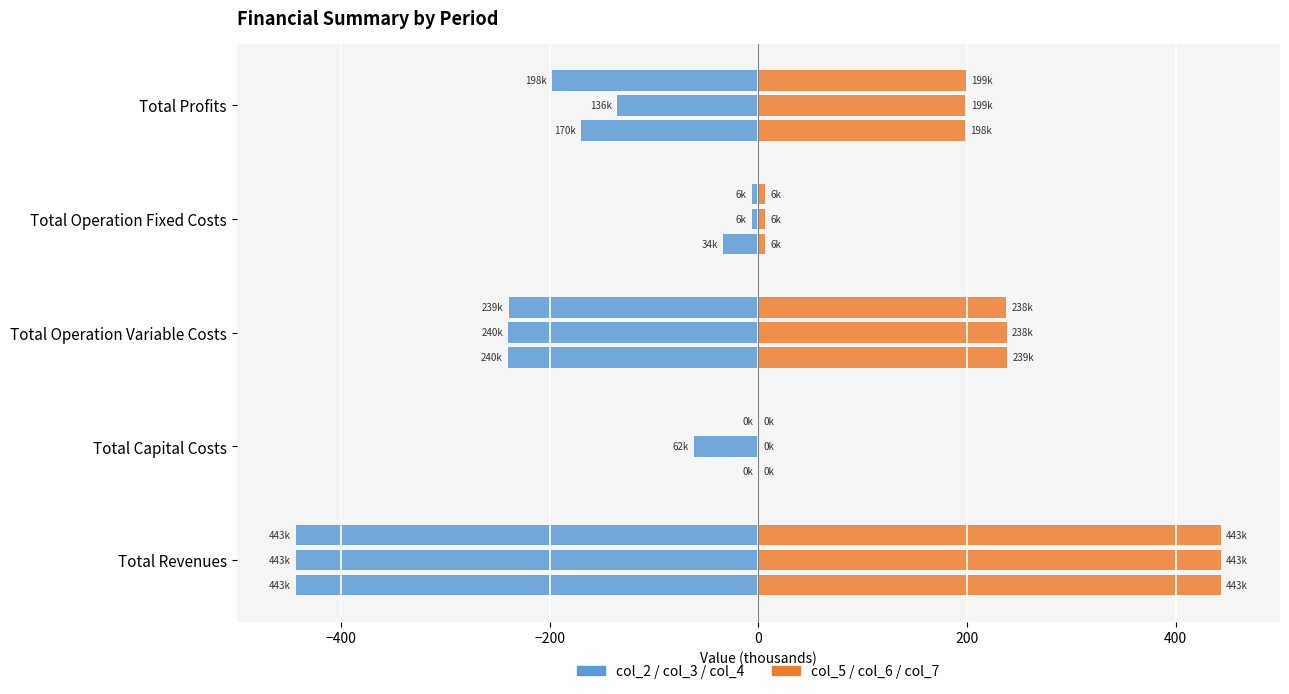

Rank the series at Total Operation Fixed Costs from lowest to highest value.

Period col_2, Period col_5